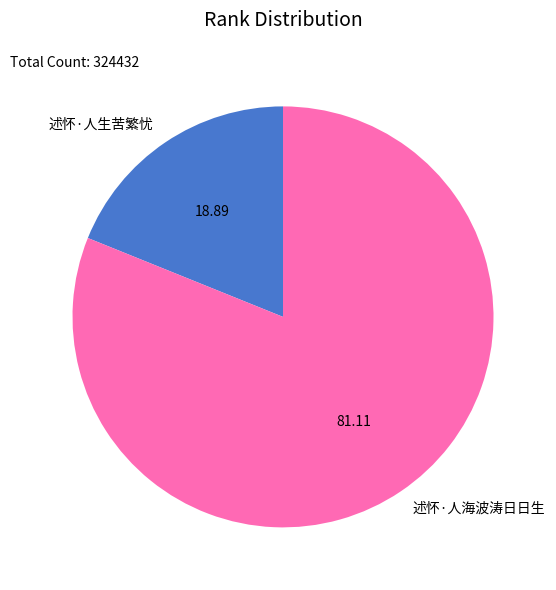

Is the sum of 述怀·人生苦繁忧 and 述怀·人海波涛日日生 greater than half?

Yes